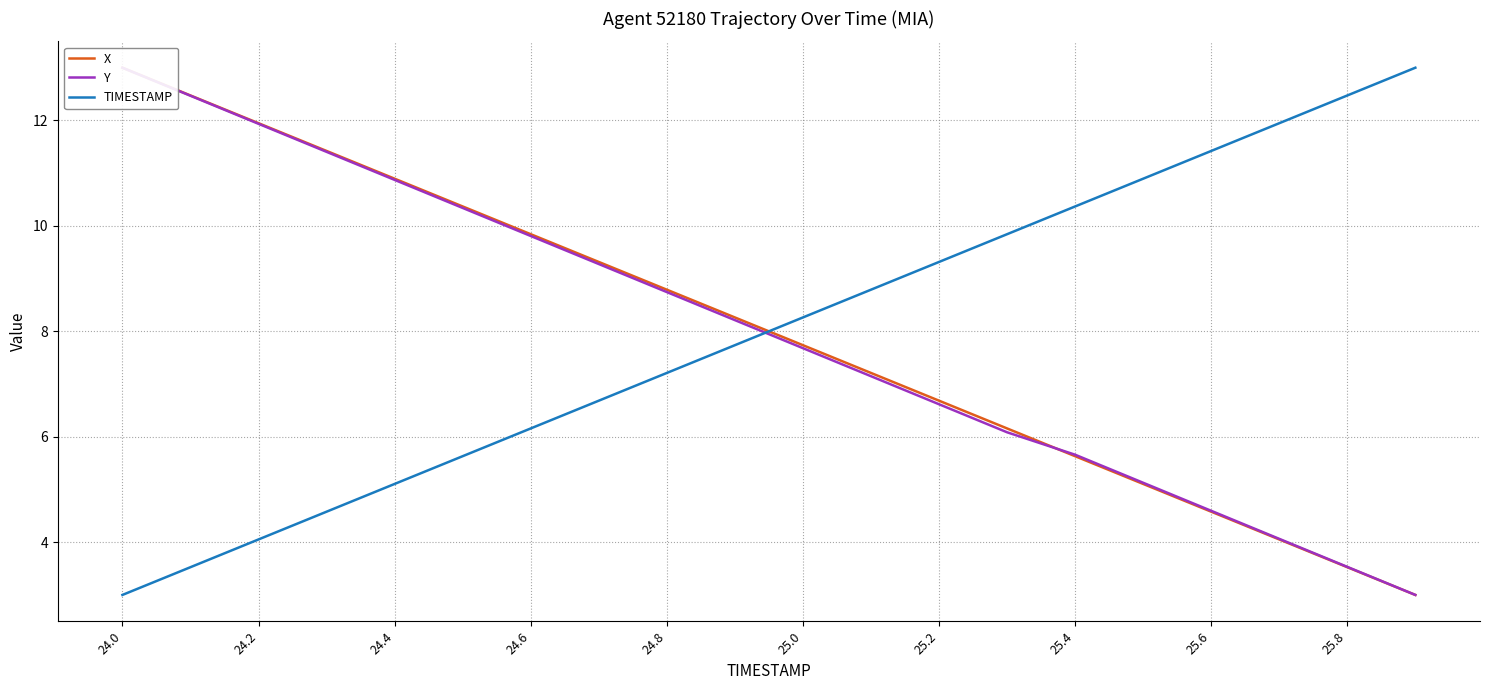

What is the value of the X point at the 3rd from the left?

11.9